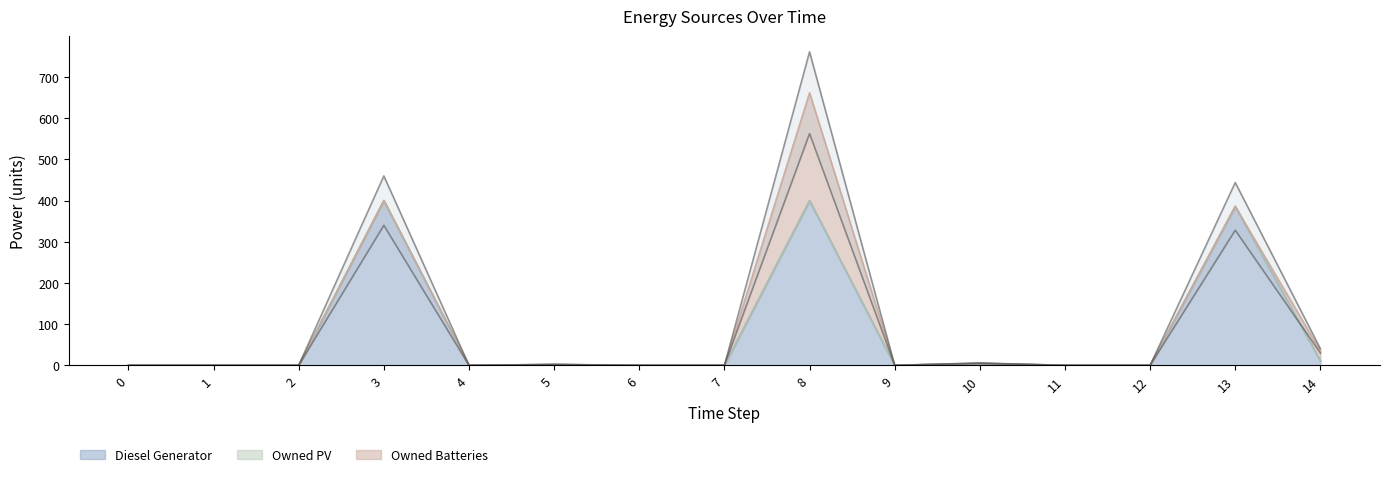

The value of Diesel Generator at 12 is -198. True or false?

False